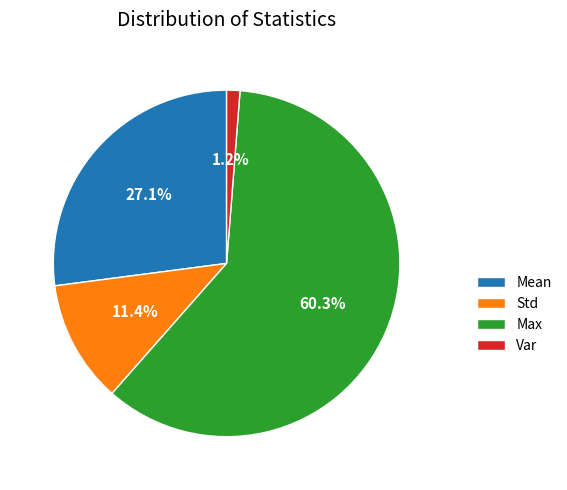

Is there a majority slice in this chart?

Yes